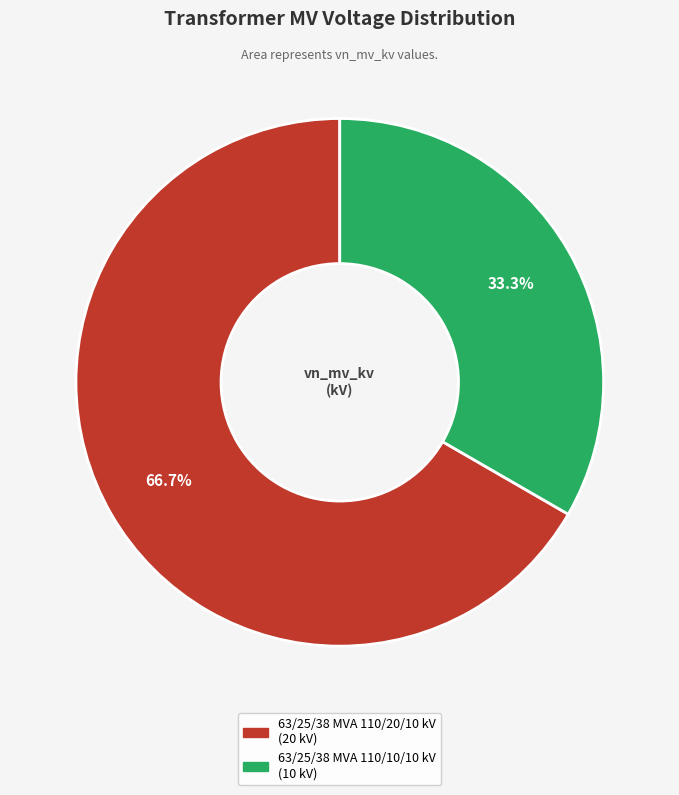

What portion of the pie excludes 63/25/38 MVA 110/20/10 kV?

33.3%